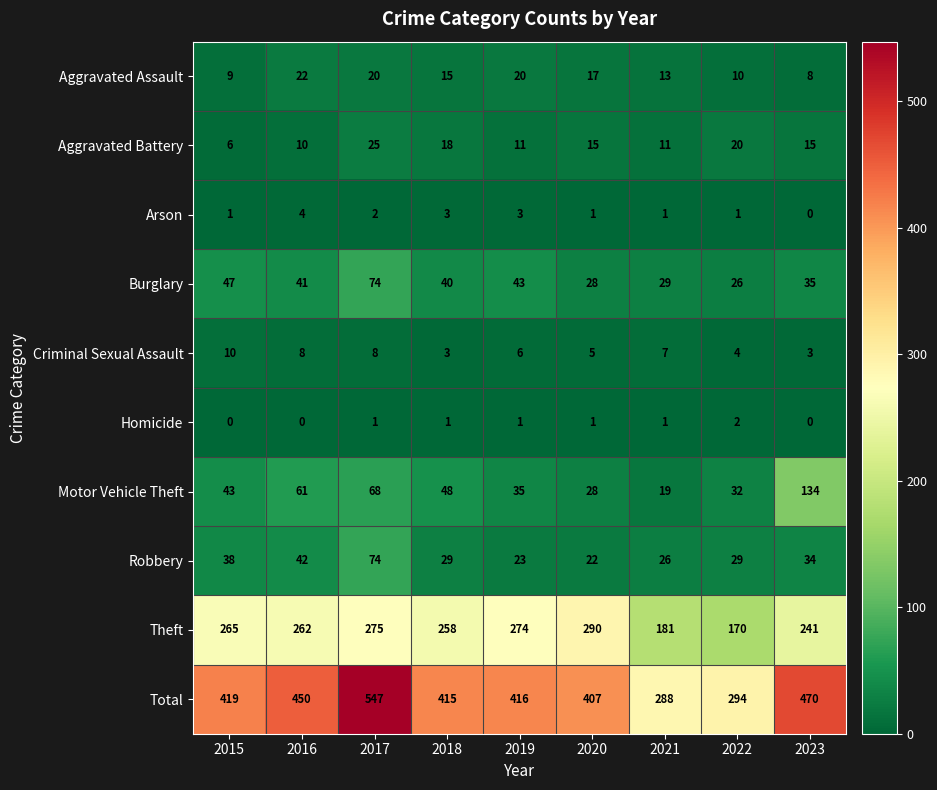

List the labels in order of Theft value, largest first.

2020, 2017, 2019, 2015, 2016, 2018, 2023, 2021, 2022